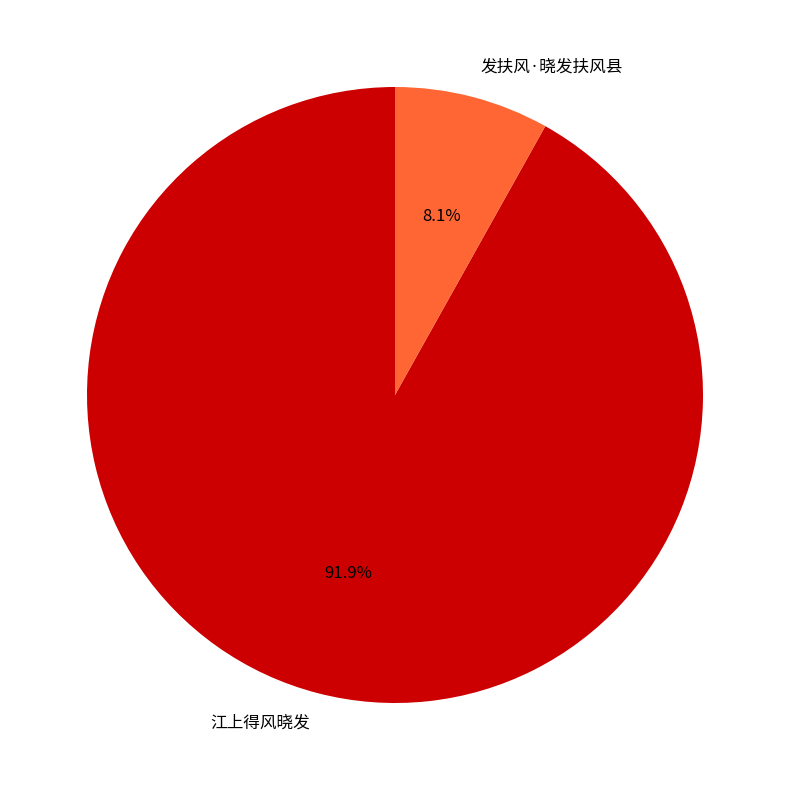

Does 发扶风·晓发扶风县 account for over 50% of the chart?

No